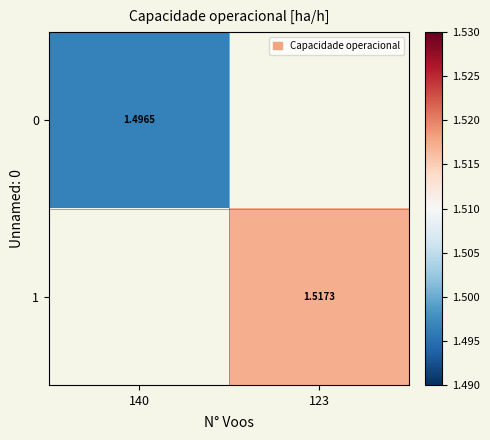

Is the value of 0 at 140 greater than the value of 1 at 123?

No